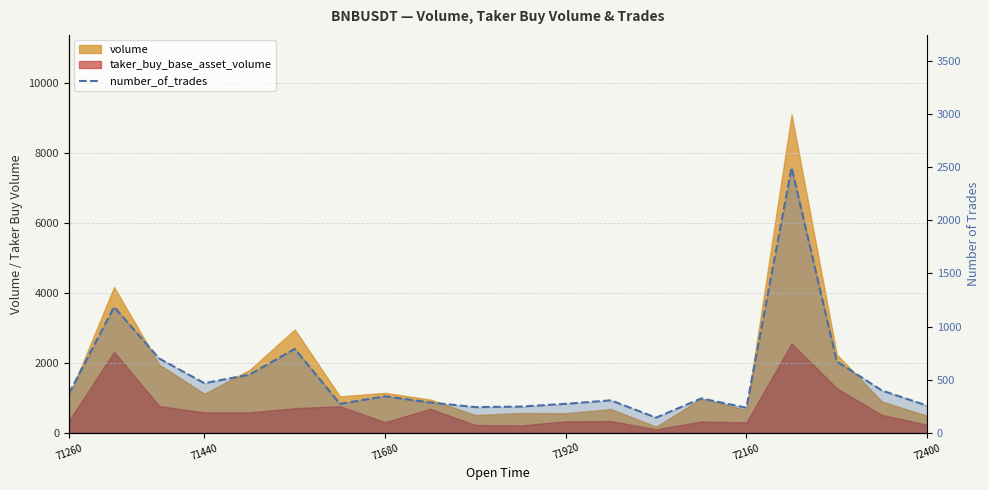

What is the change in value from 71680 to 72400?

-88